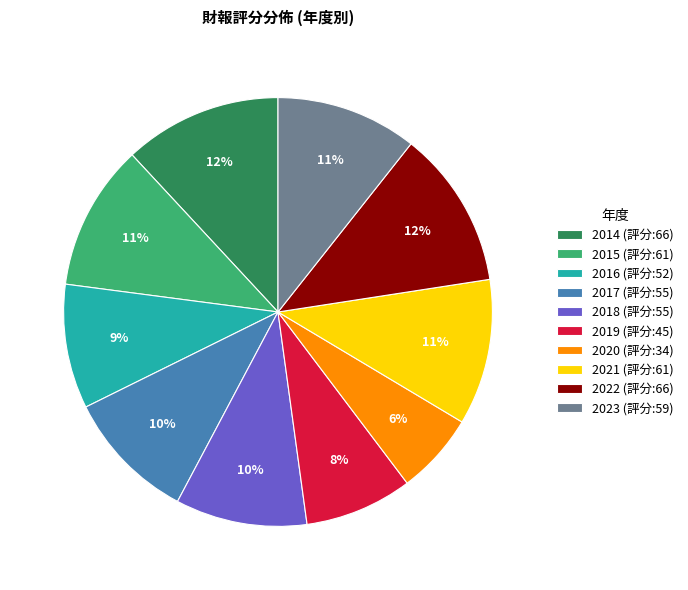

Approximately how many times larger is the value at 2015 (評分:61) compared to 2022 (評分:66)?

0.9